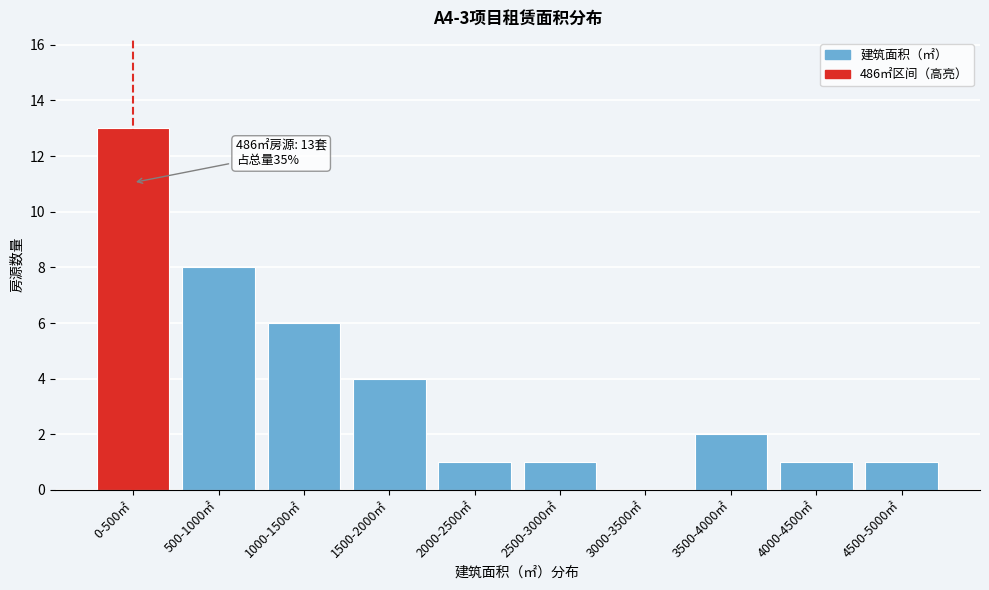

Reading right to left, what are all the values shown in this chart?

4500-5000㎡=1	4000-4500㎡=1	3500-4000㎡=2	3000-3500㎡=0	2500-3000㎡=1	2000-2500㎡=1	1500-2000㎡=4	1000-1500㎡=6	500-1000㎡=8	0-500㎡=13